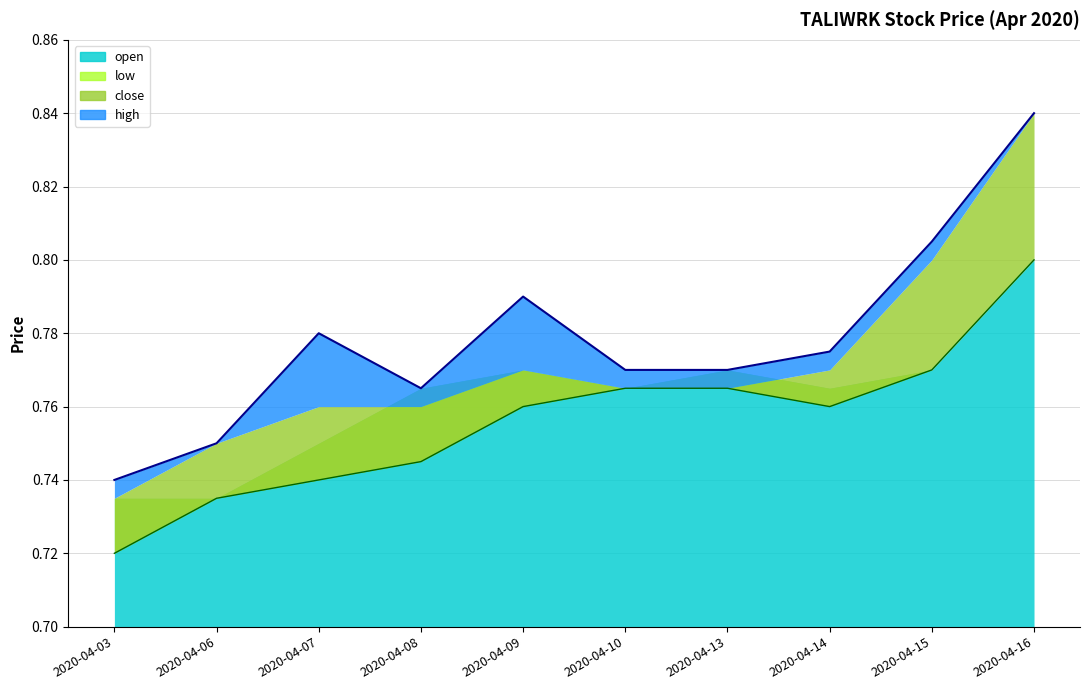

What is the difference between the high_line values at 2020-04-08 and 2020-04-16?

0.1